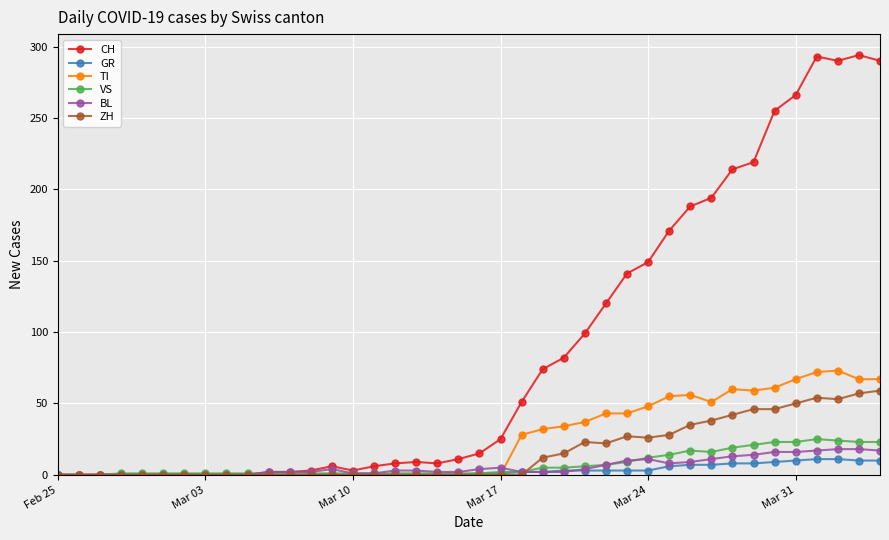

Is this an area chart (filled region under the line)?

No